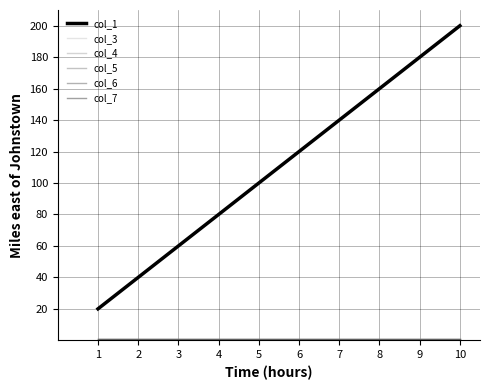

What is the difference between the maximum and minimum values in the col_1 series?

180